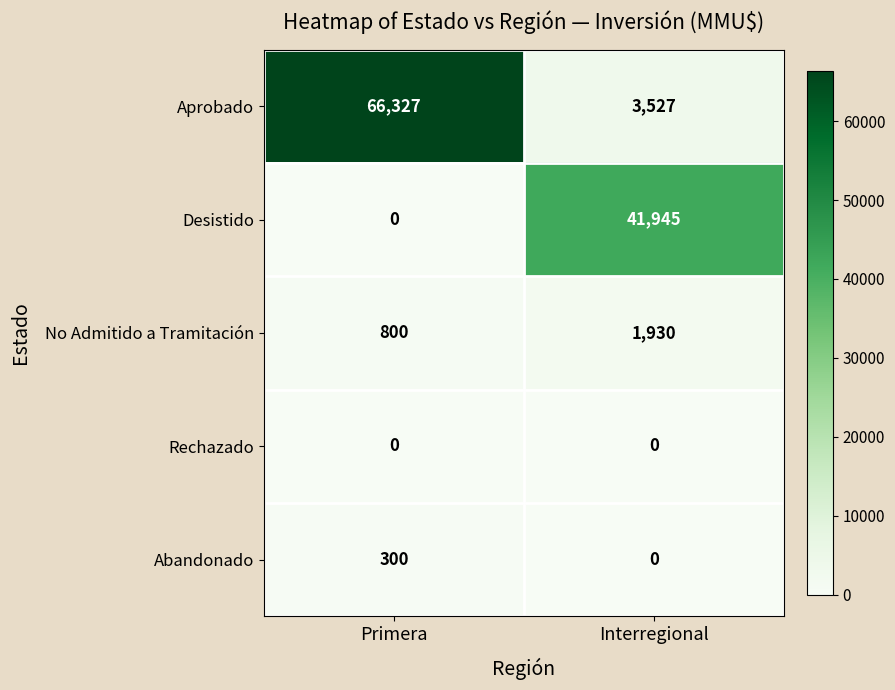

How many categories are shown in the chart?

2